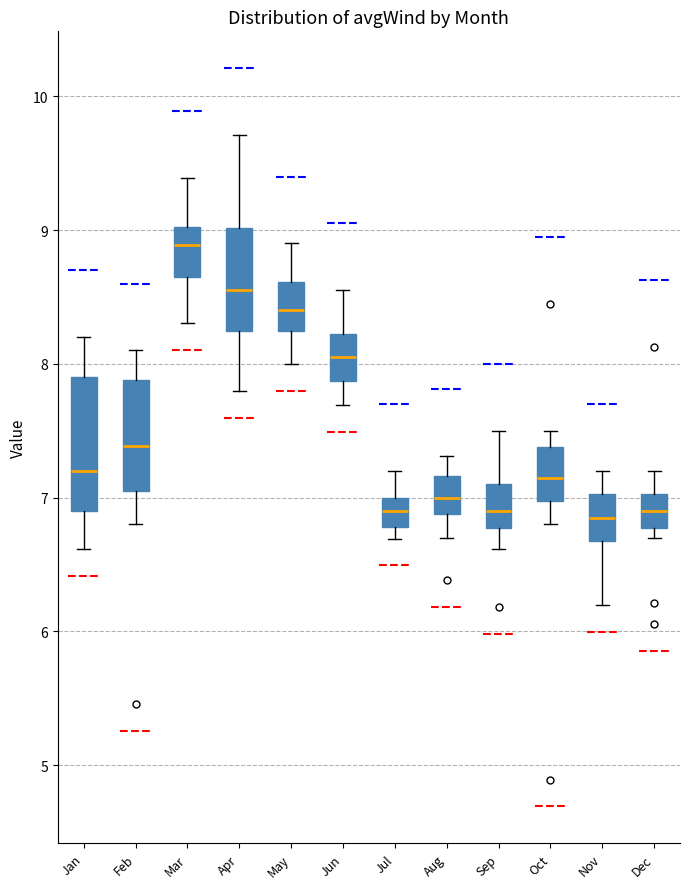

Where does the lower whisker of the box for Apr end on the y-axis? The values are not printed on the chart, so give them approximately, as read against the axis.

7.8